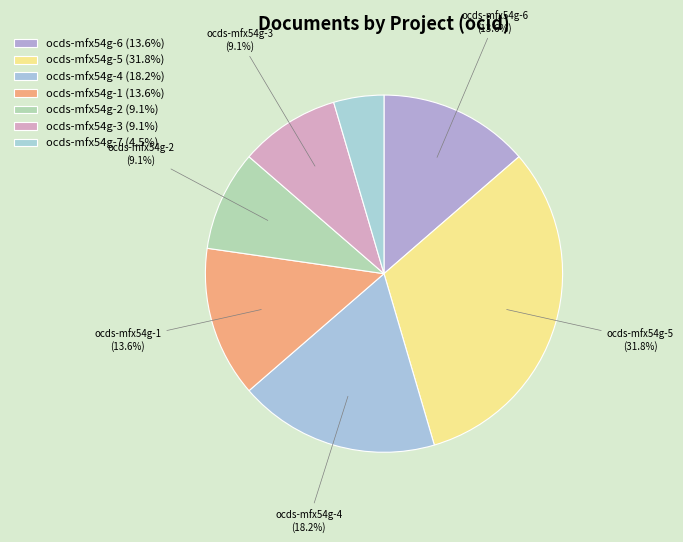

Rank the categories by value from highest to lowest.

ocds-mfx54g-5, ocds-mfx54g-4, ocds-mfx54g-6, ocds-mfx54g-1, ocds-mfx54g-2, ocds-mfx54g-3, ocds-mfx54g-7